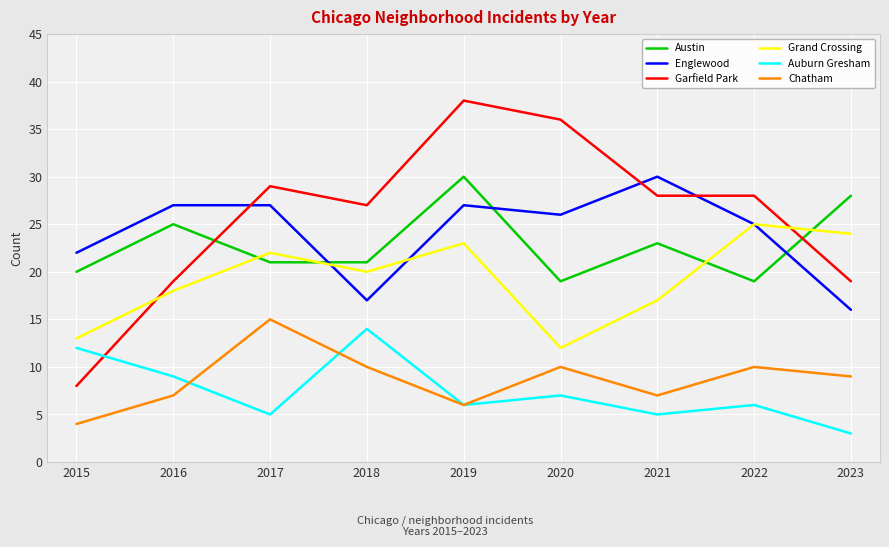

At which category is the sum across all series the highest?

2019